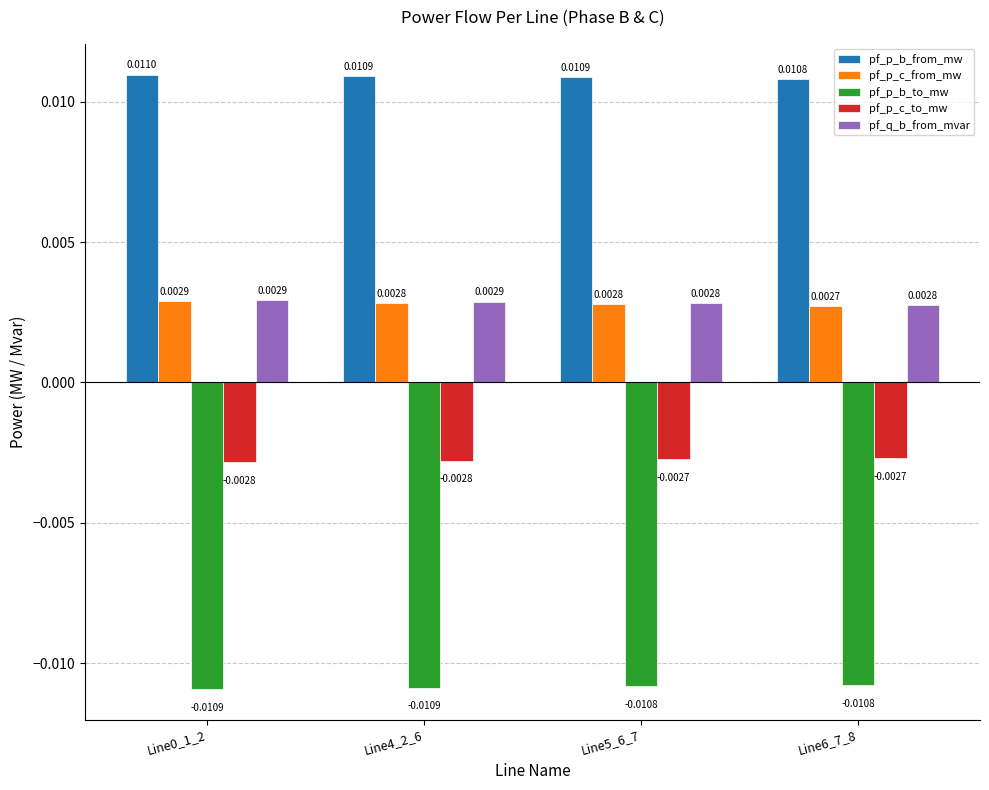

What is the label of the 2nd bar from the left?

Line4_2_6